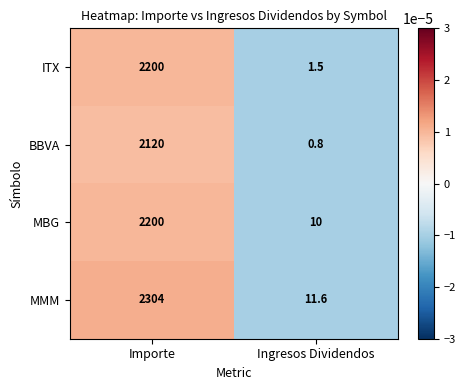

Is it true that MMM equals 1557.6 at Importe?

False